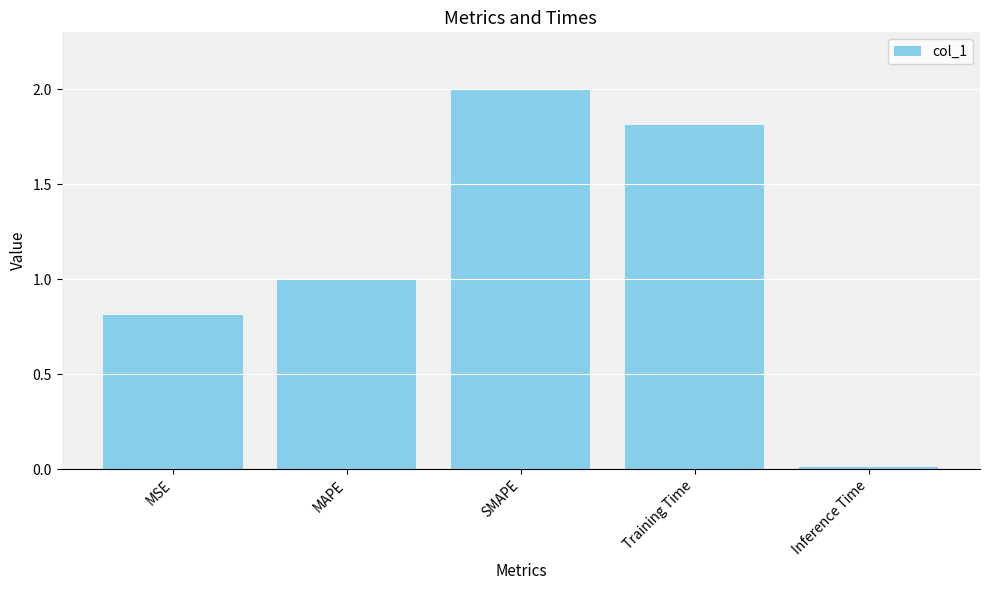

What is the change in value from SMAPE to Training Time?

-0.2